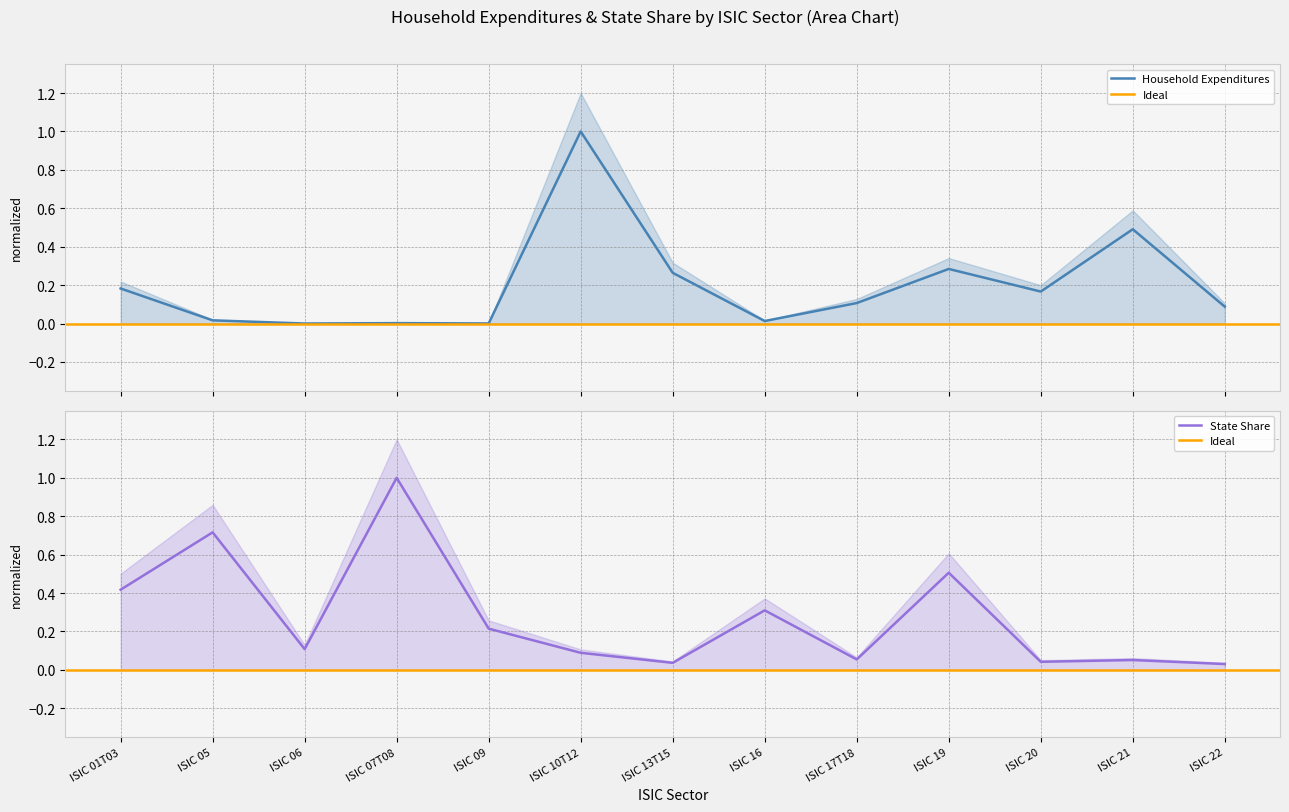

True or false: Household Expenditures has a value of 0.1 at ISIC 22.

False